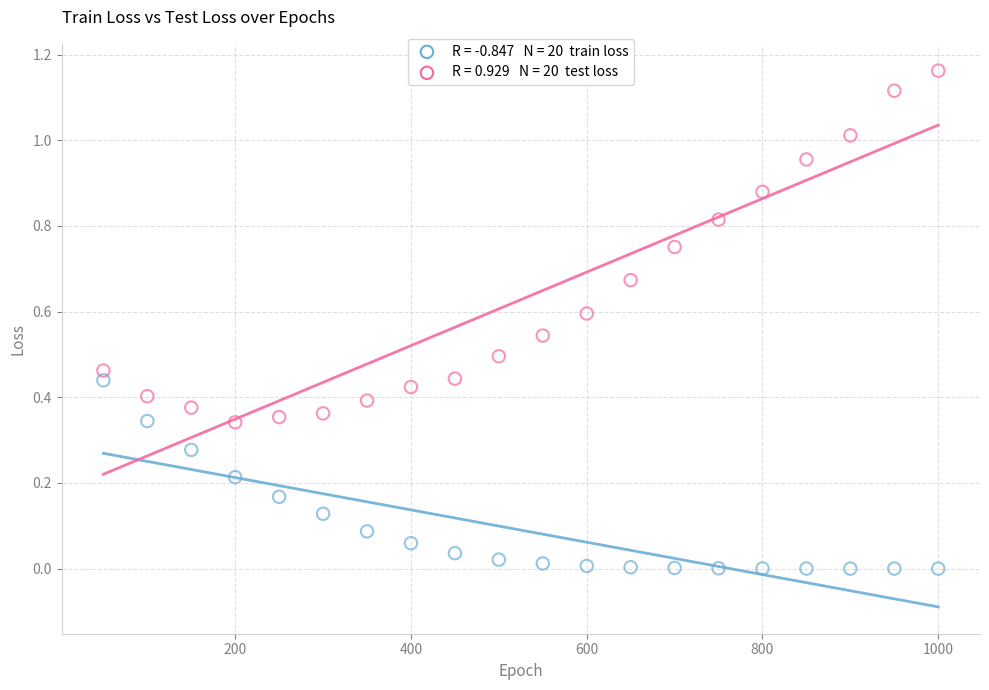

Across all data points, what is the range of X values (max minus min)?

950.0